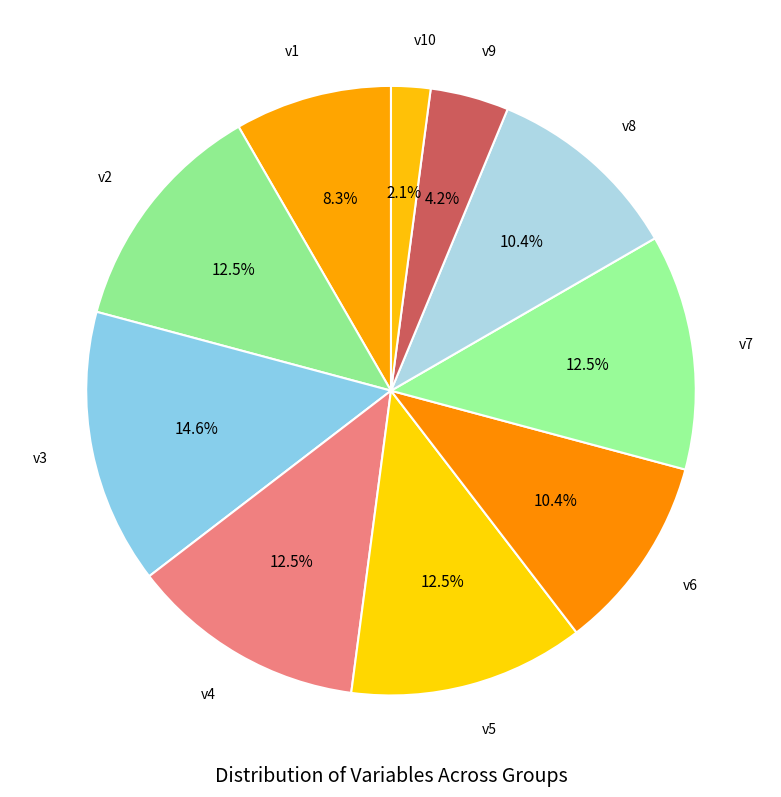

Is the sum of v5 and v9 greater than half?

No